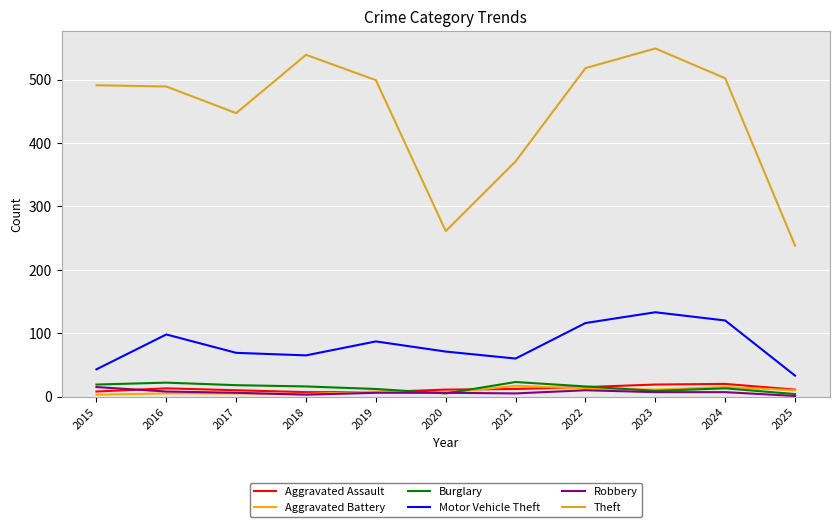

How many lines are shown in the chart?

6